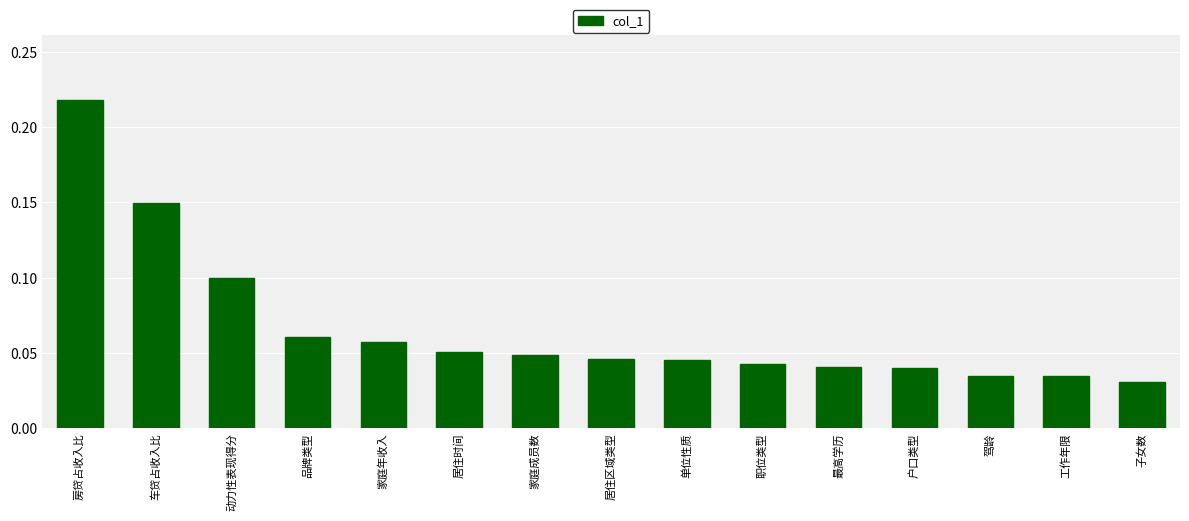

What is the sum of all values?

1.0